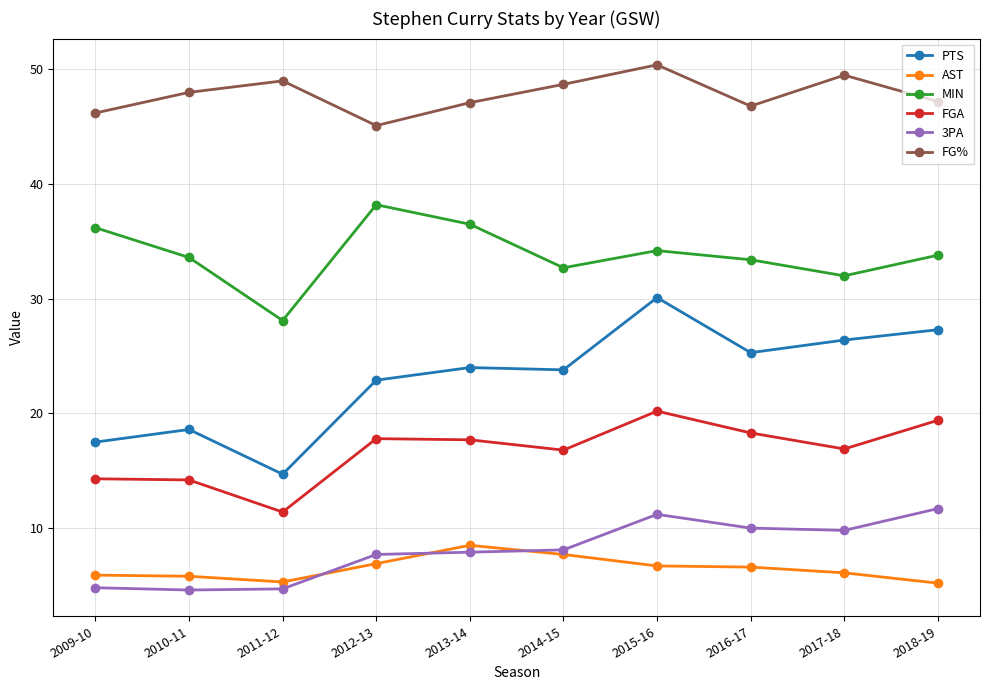

Which series has the widest spread of values?

PTS